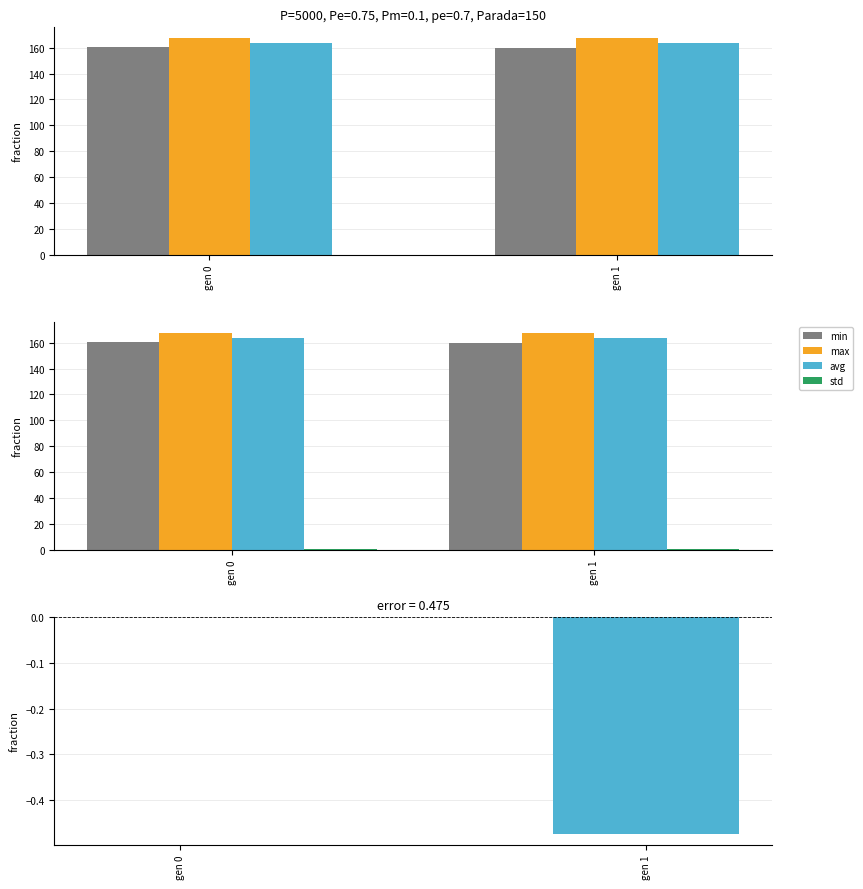

At which category is the sum across all series the highest?

gen 0